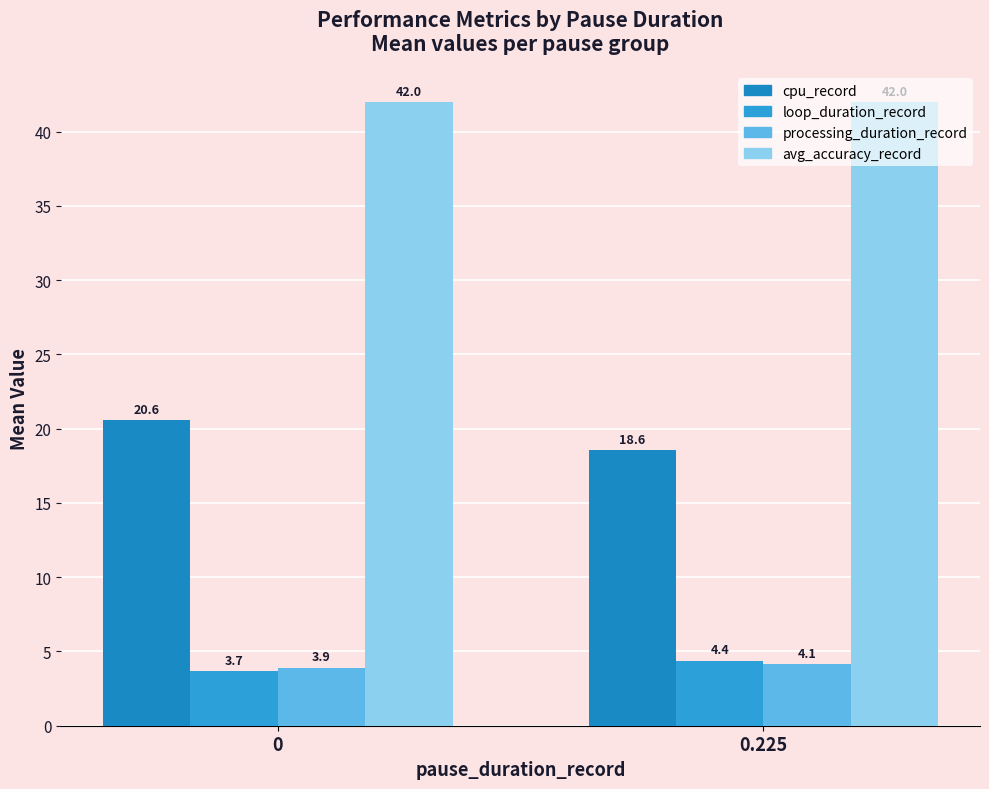

What is the value of the cpu_record bar at the 2nd from the left?

18.6